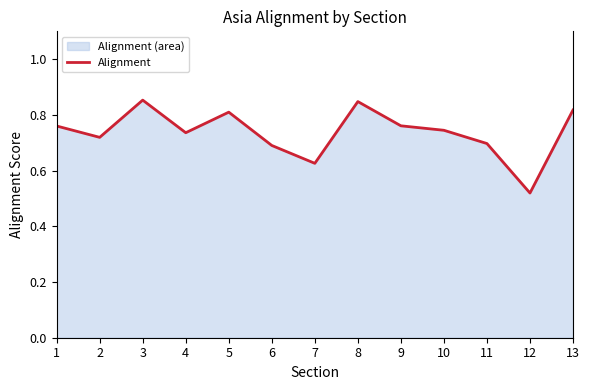

The chart shows a value of 1.3 at 8. True or false?

False